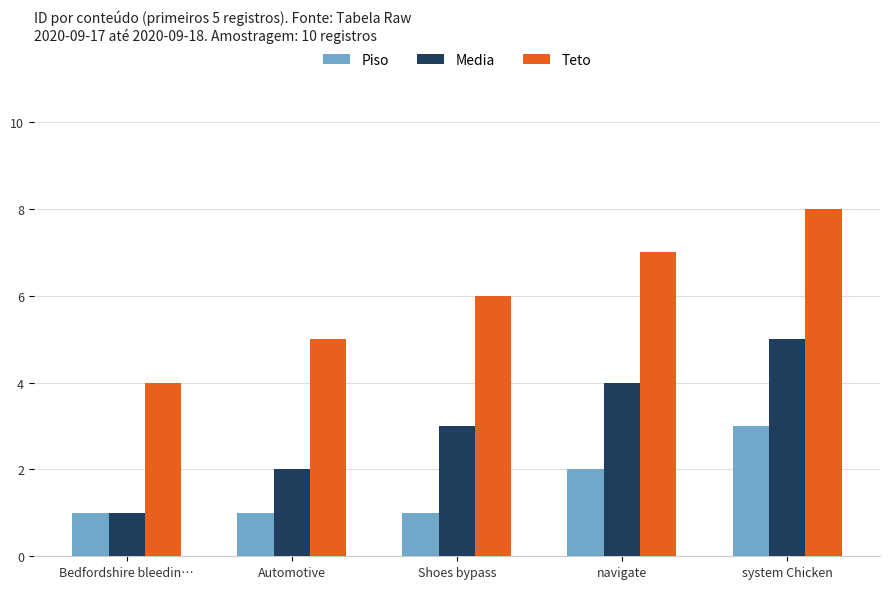

What is the difference between the Media values at Bedfordshire bleedin… and Automotive?

1